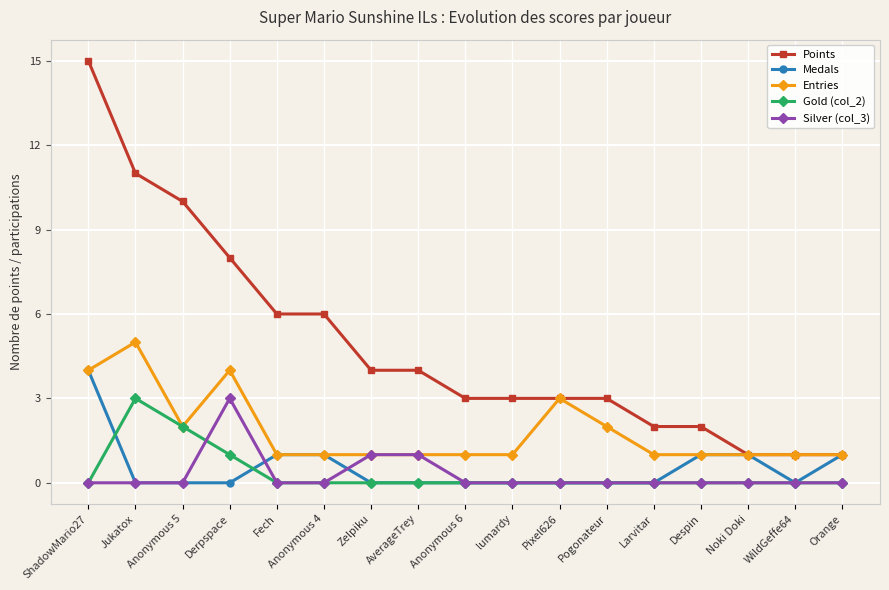

At which category does Entries reach its first local peak?

Jukatox